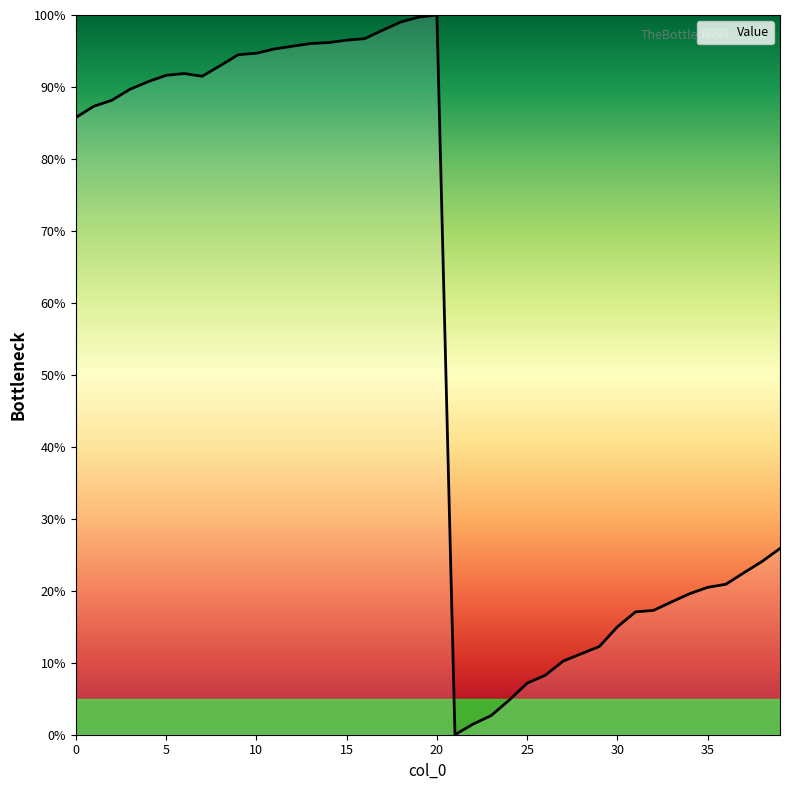

What is the difference between the maximum and minimum values?

100.0